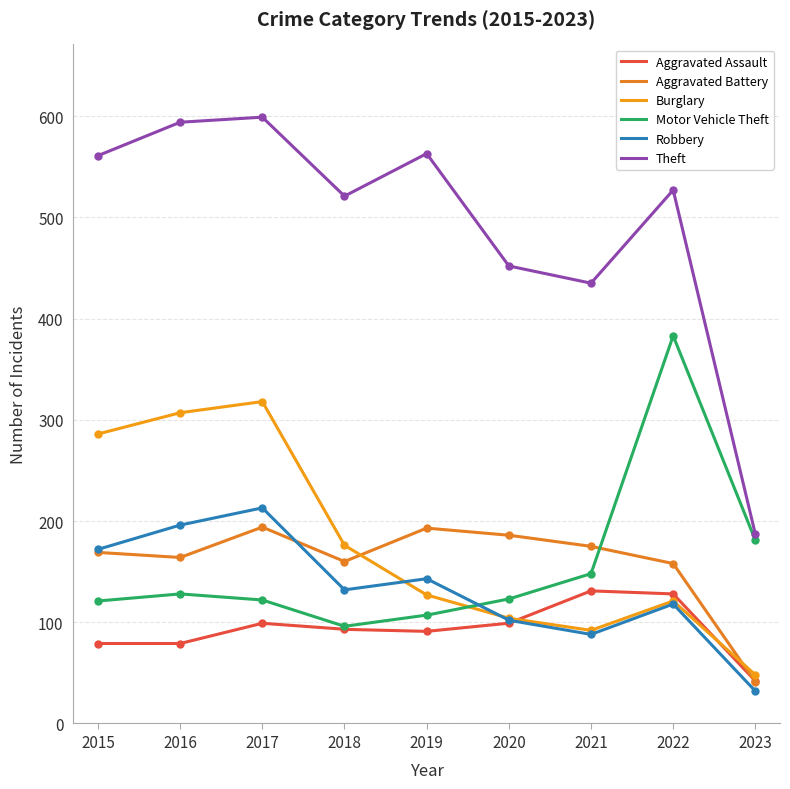

Which category has the lowest value across all series?

2023